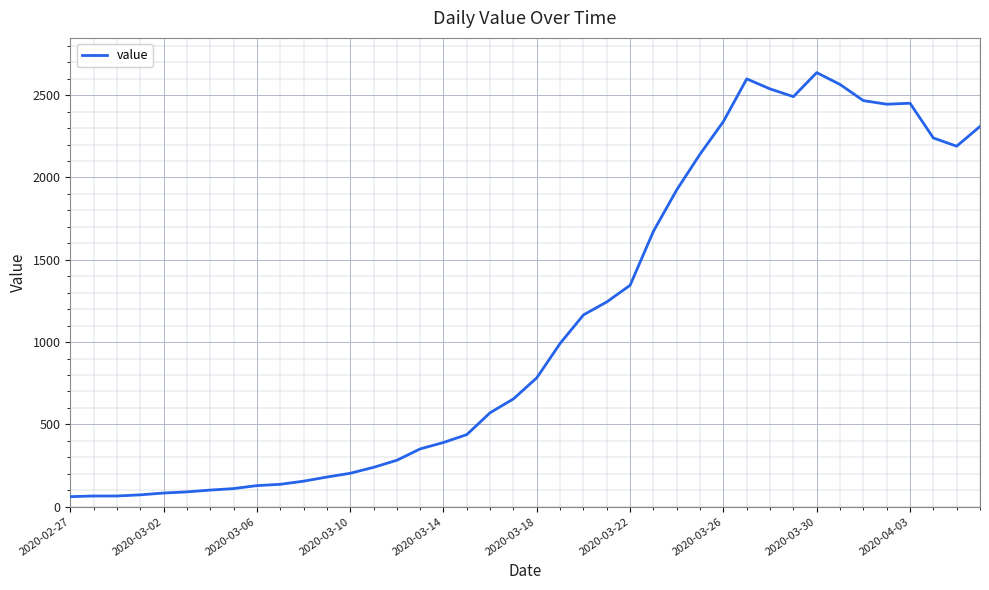

What is the minimum value shown in the chart?

61